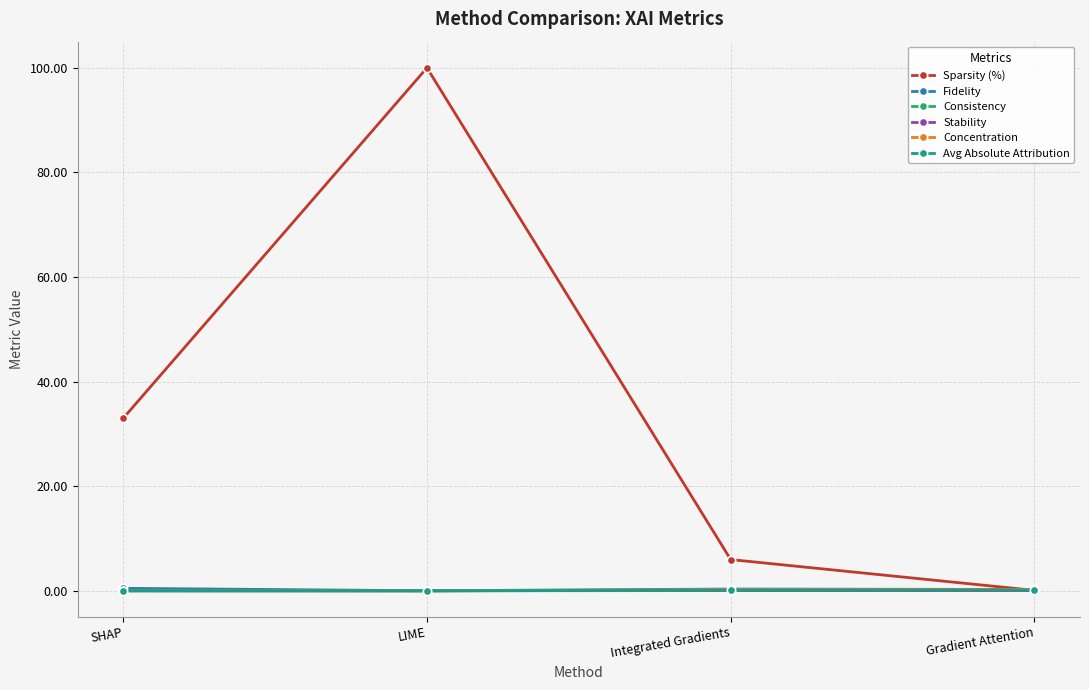

At which category is the sum across all series the highest?

LIME